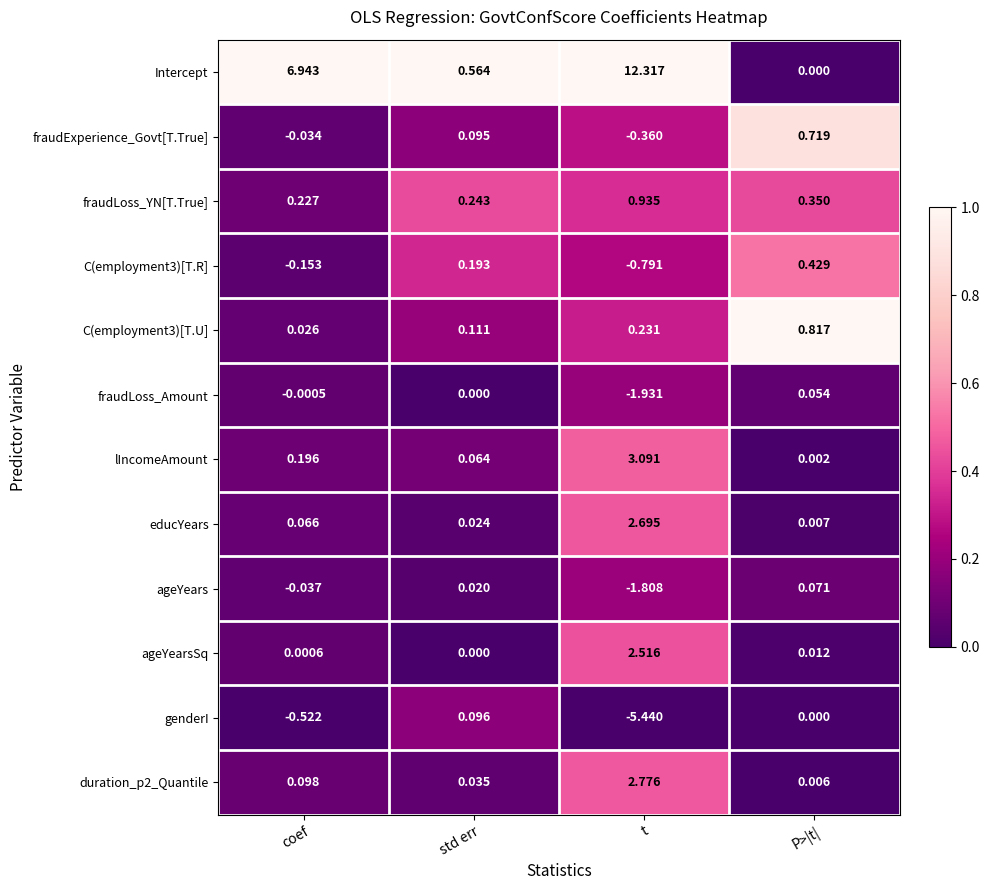

At which label does ageYears first exceed 0?

std err